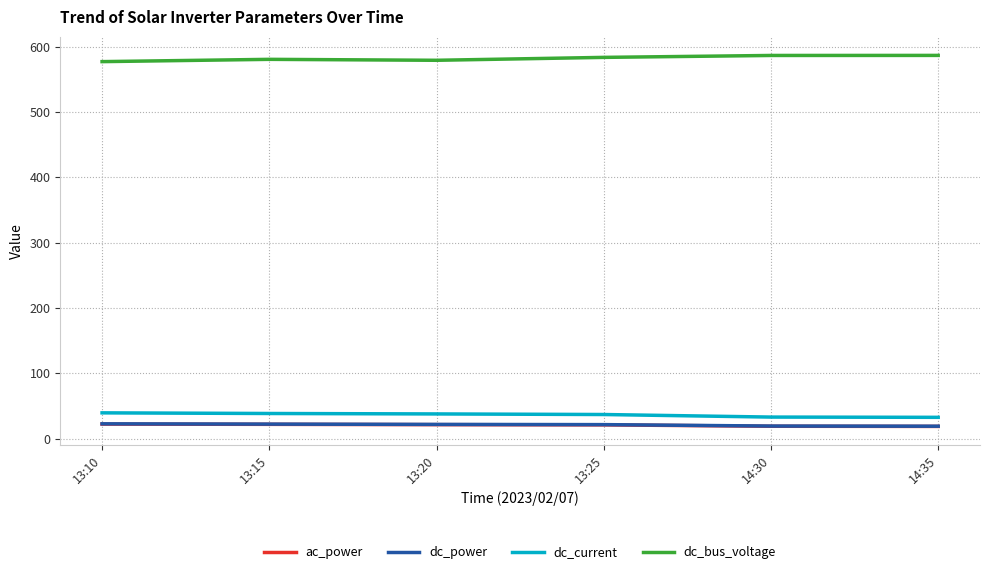

True or false: ac_power and dc_current cross at least once.

False